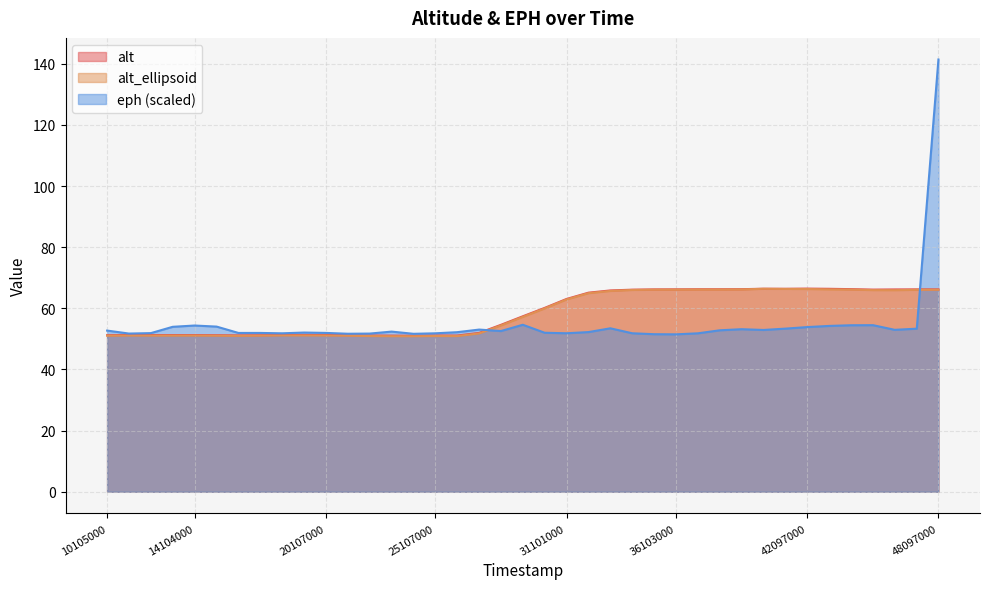

At 36103000, list the series in order from smallest to largest.

eph, alt_ellipsoid, alt